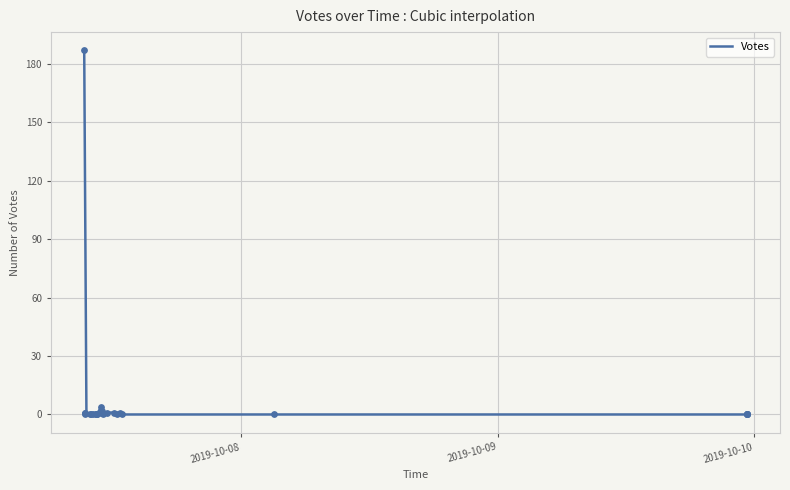

Which has a higher value, 2019-10-07 10:28 or 2019-10-07 09:22?

2019-10-07 10:28